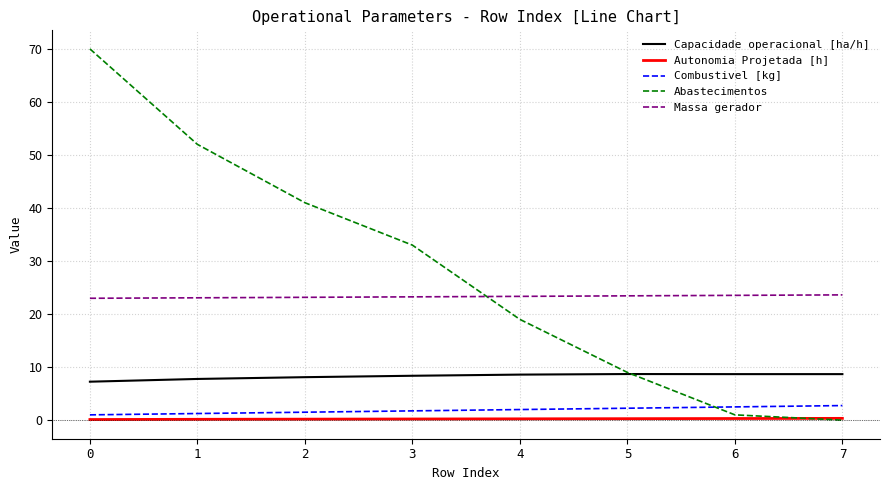

Is the value of Capacidade operacional [ha/h] at 1 greater than the value of Abastecimentos at 7?

Yes